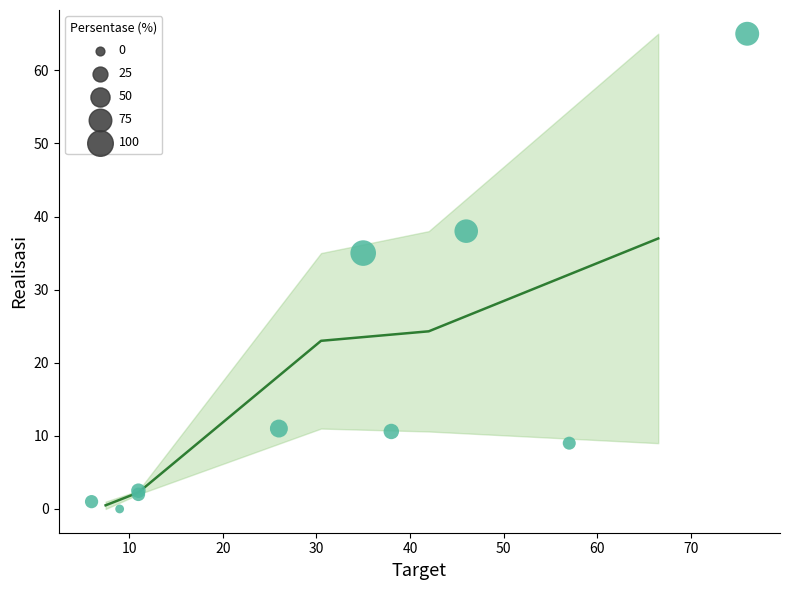

What Y value in the scatter plot is closest to 32?

35.0